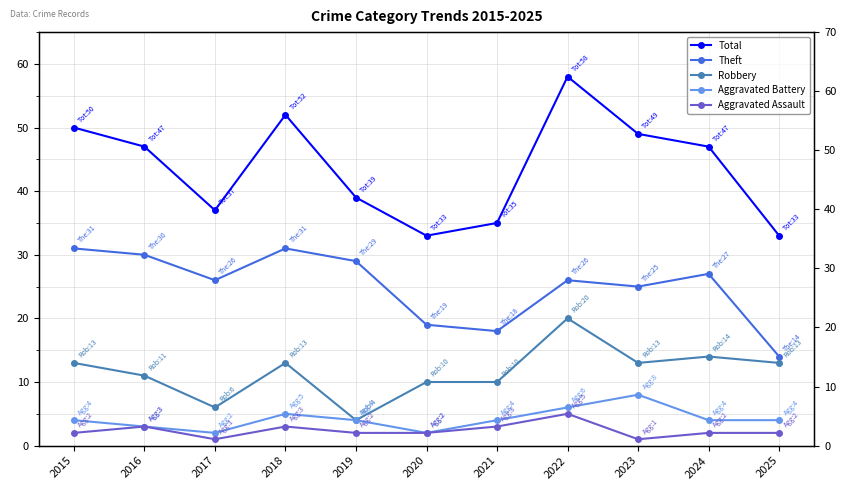

How many distinct data groups are displayed?

5